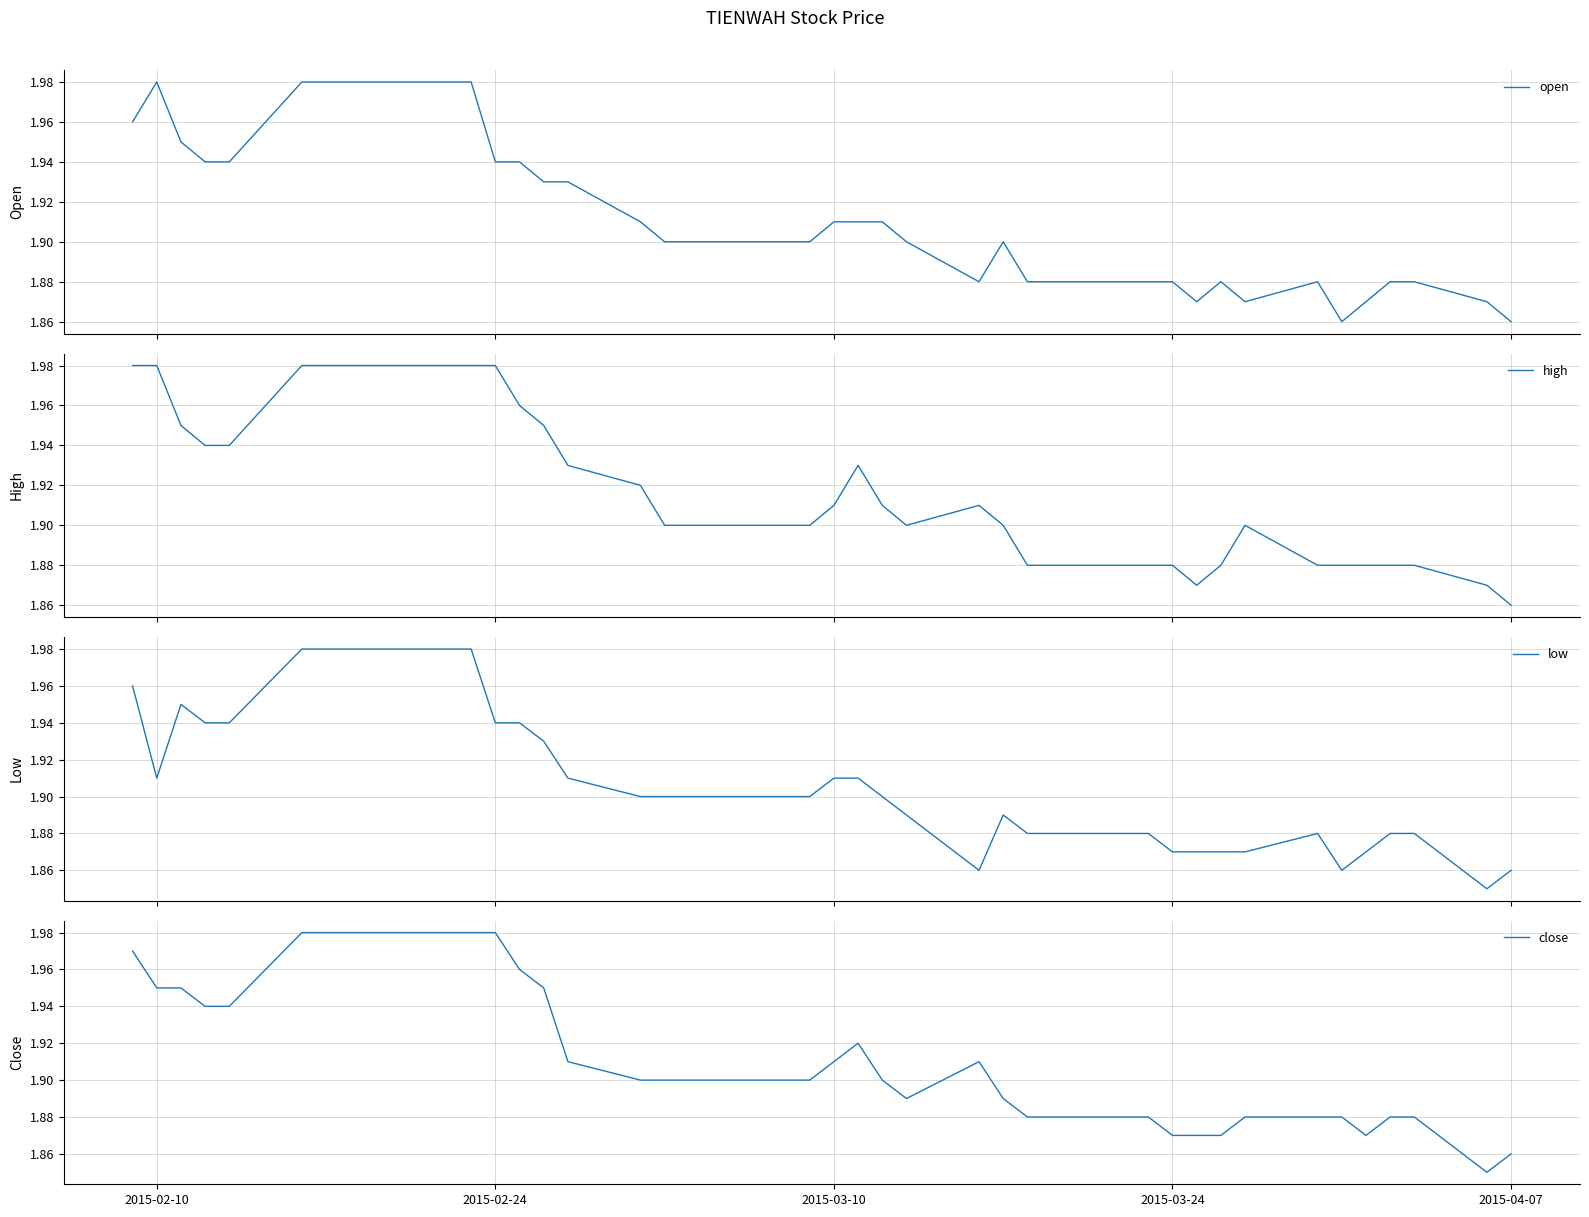

True or false: low has a value of 2.5 at 21.

False